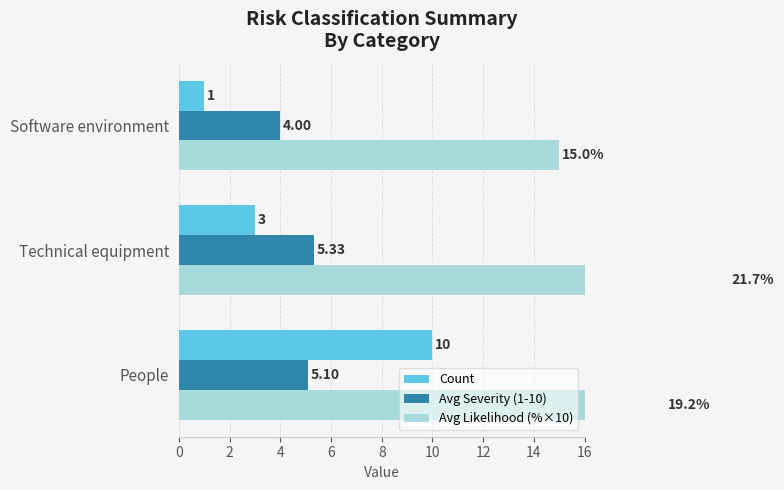

Between People and Technical equipment, which series saw the biggest shift?

Count